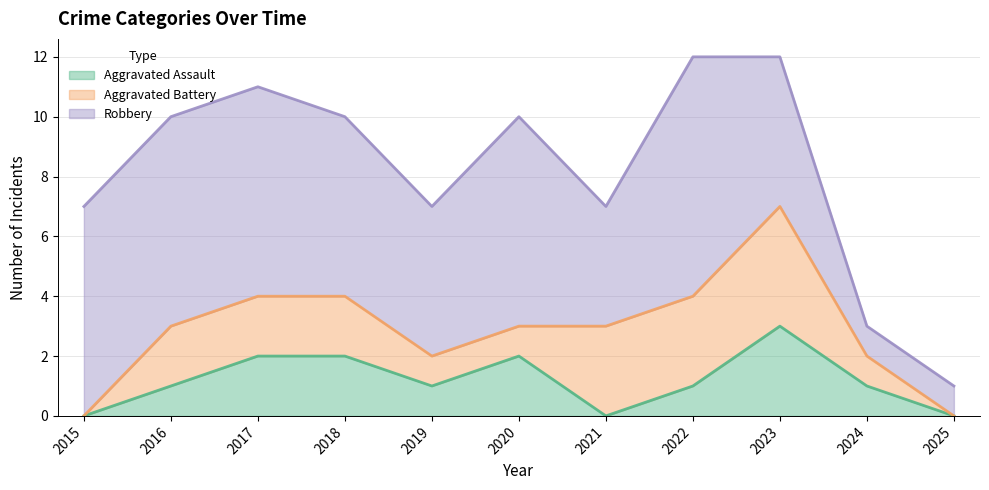

What is the difference between the highest and lowest values at 2025?

1